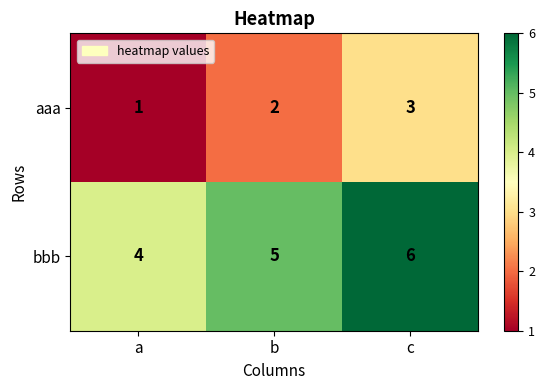

What is the difference between the highest and lowest values at c?

3